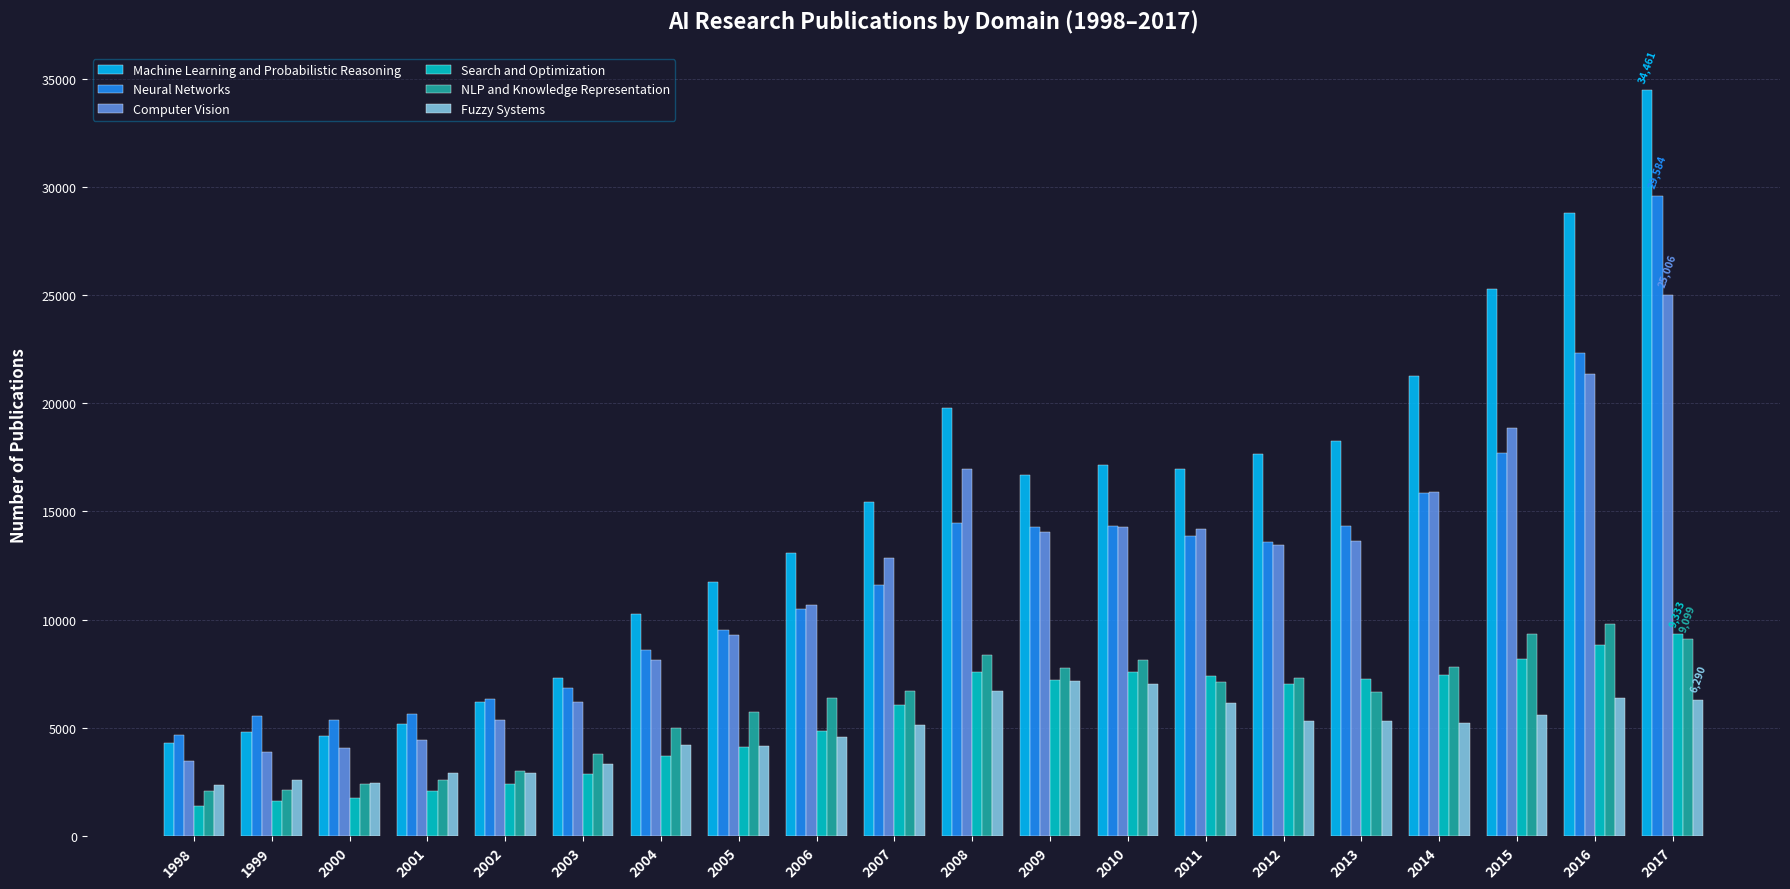

Which series changed the most between 2002 and 2006?

Machine Learning and Probabilistic Reasoning